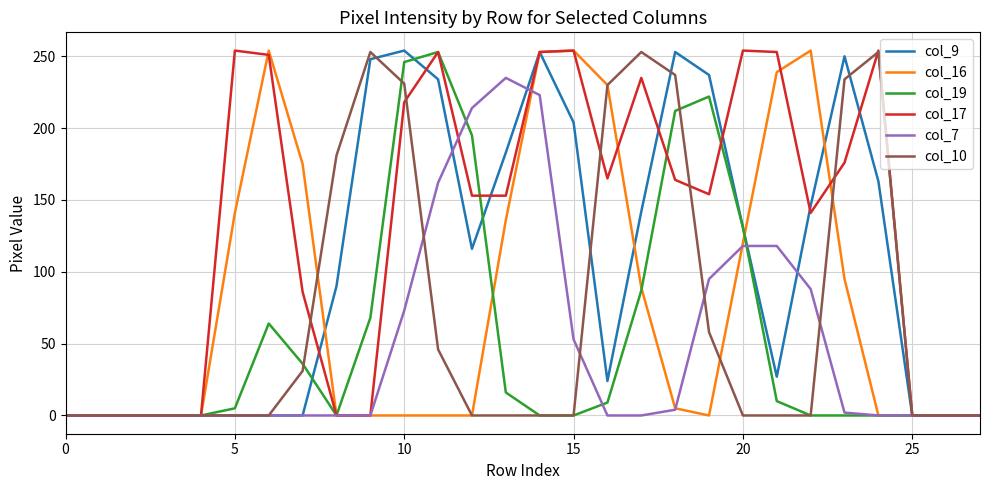

Which series has the largest total across all categories?

col_17